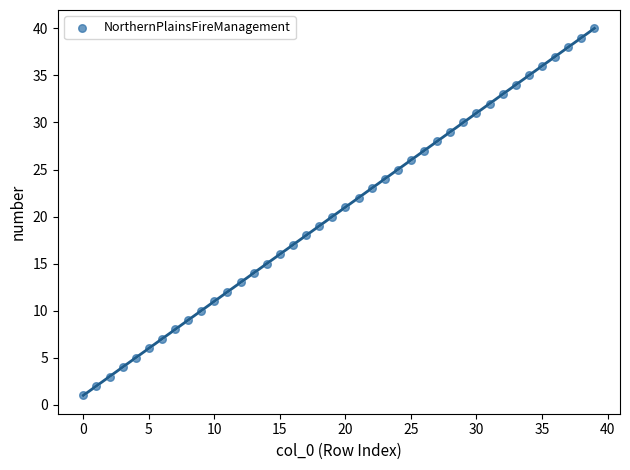

What is the range of Y values (max minus min)?

39